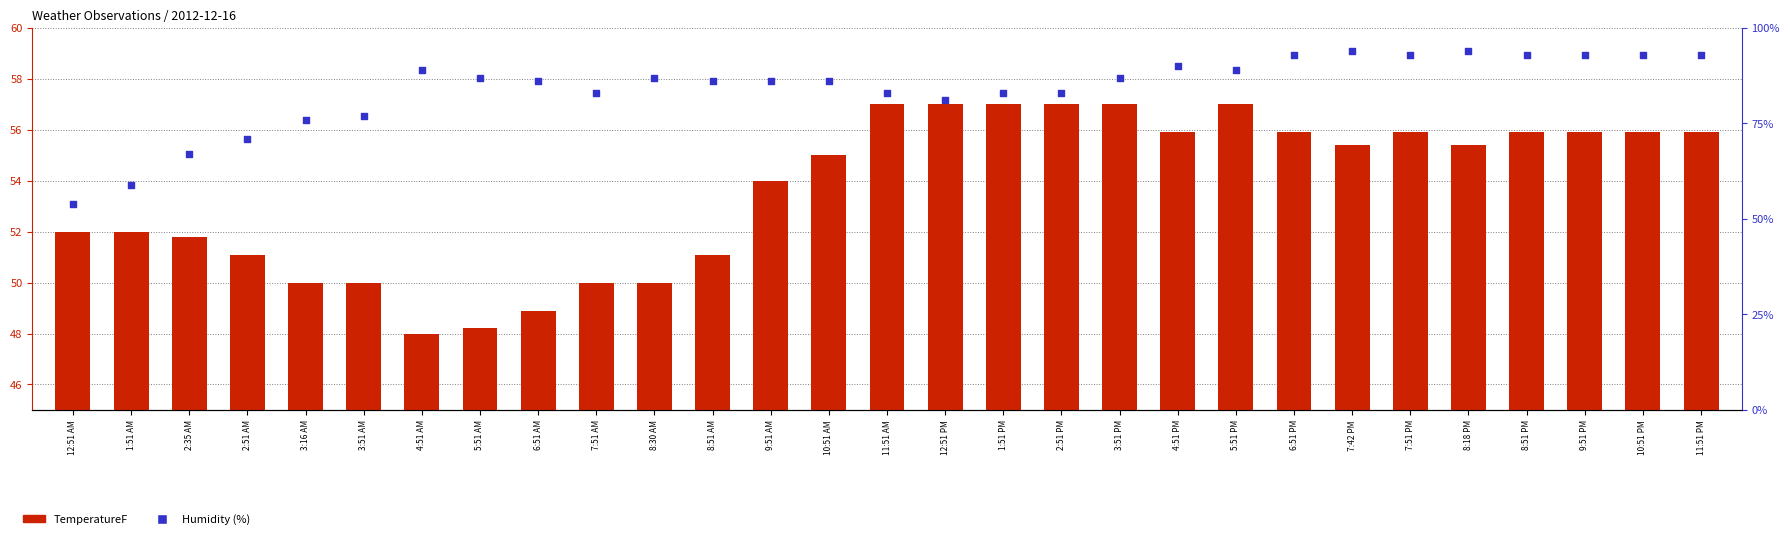

What is the total value across all series at 10:51 PM?

148.9